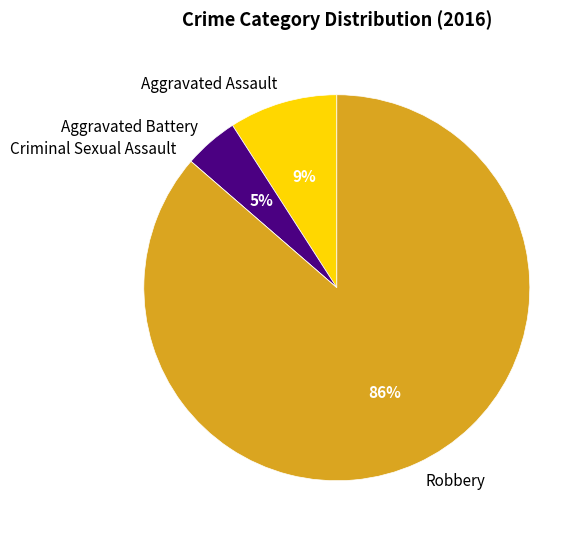

Which slice is the largest?

Robbery